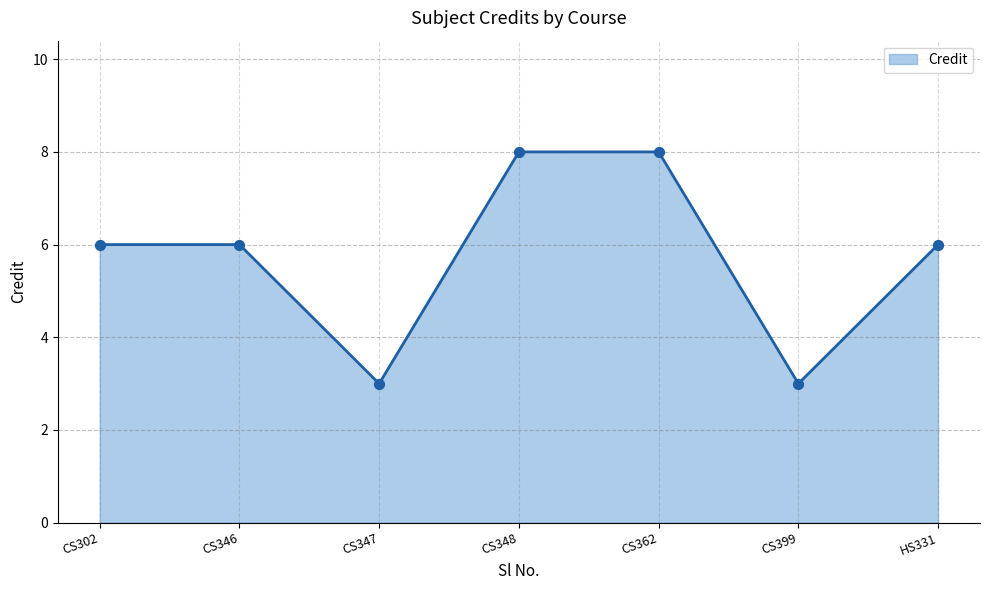

Which has a higher value, CS348 or CS346?

CS348